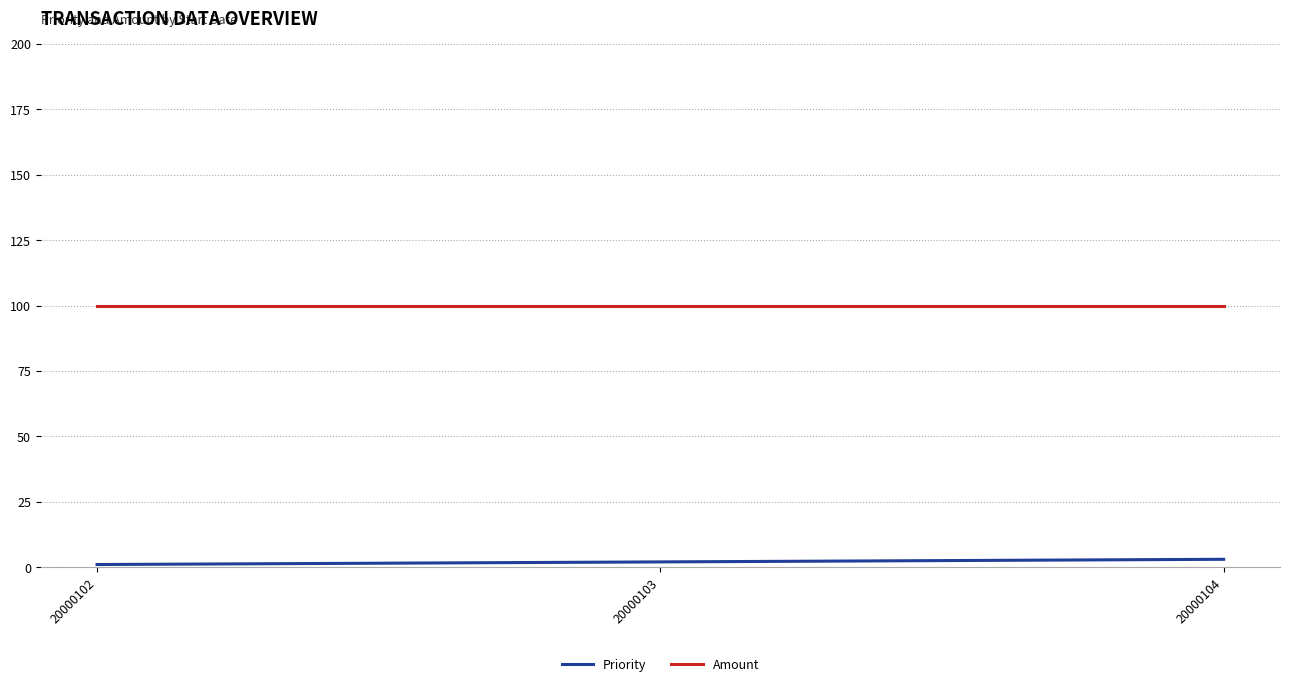

How many lines are shown in the chart?

2